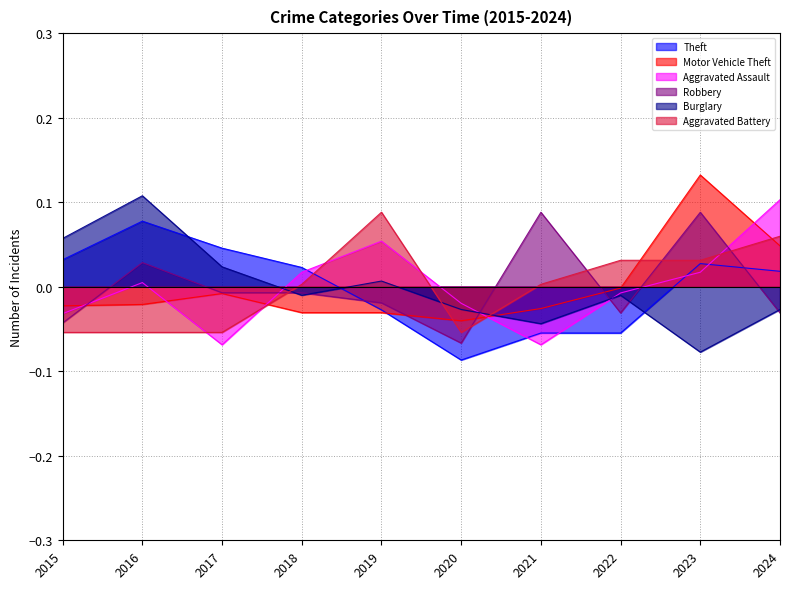

Reading right to left, list all the values displayed in this chart.

Theft: 0.0	0.0	-0.1	-0.1	-0.1	-0.0	0.0	0.0	0.1	0.0
Motor Vehicle Theft: 0.0	0.1	-0.0	-0.0	-0.0	-0.0	-0.0	-0.0	-0.0	-0.0
Aggravated Assault: 0.1	0.0	-0.0	-0.1	-0.0	0.1	0.0	-0.1	0.0	-0.0
Robbery: -0.0	0.1	-0.0	0.1	-0.1	-0.0	-0.0	-0.0	0.0	-0.0
Burglary: -0.0	-0.1	-0.0	-0.0	-0.0	0.0	-0.0	0.0	0.1	0.1
Aggravated Battery: 0.1	0.0	0.0	0.0	-0.1	0.1	0.0	-0.1	-0.1	-0.1